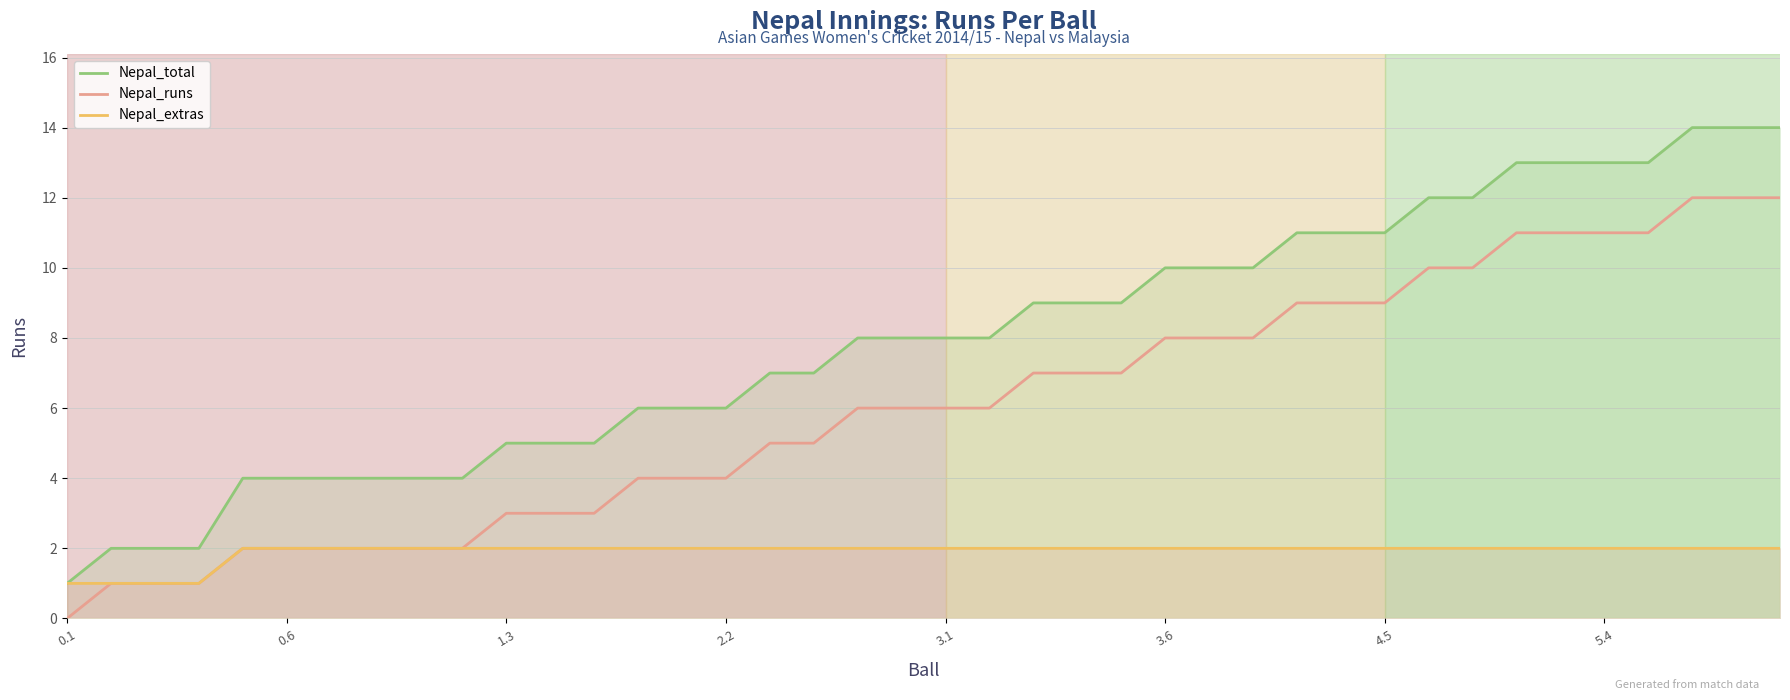

What is the sum of the Nepal_total values at 3.6 and 3.1?

18